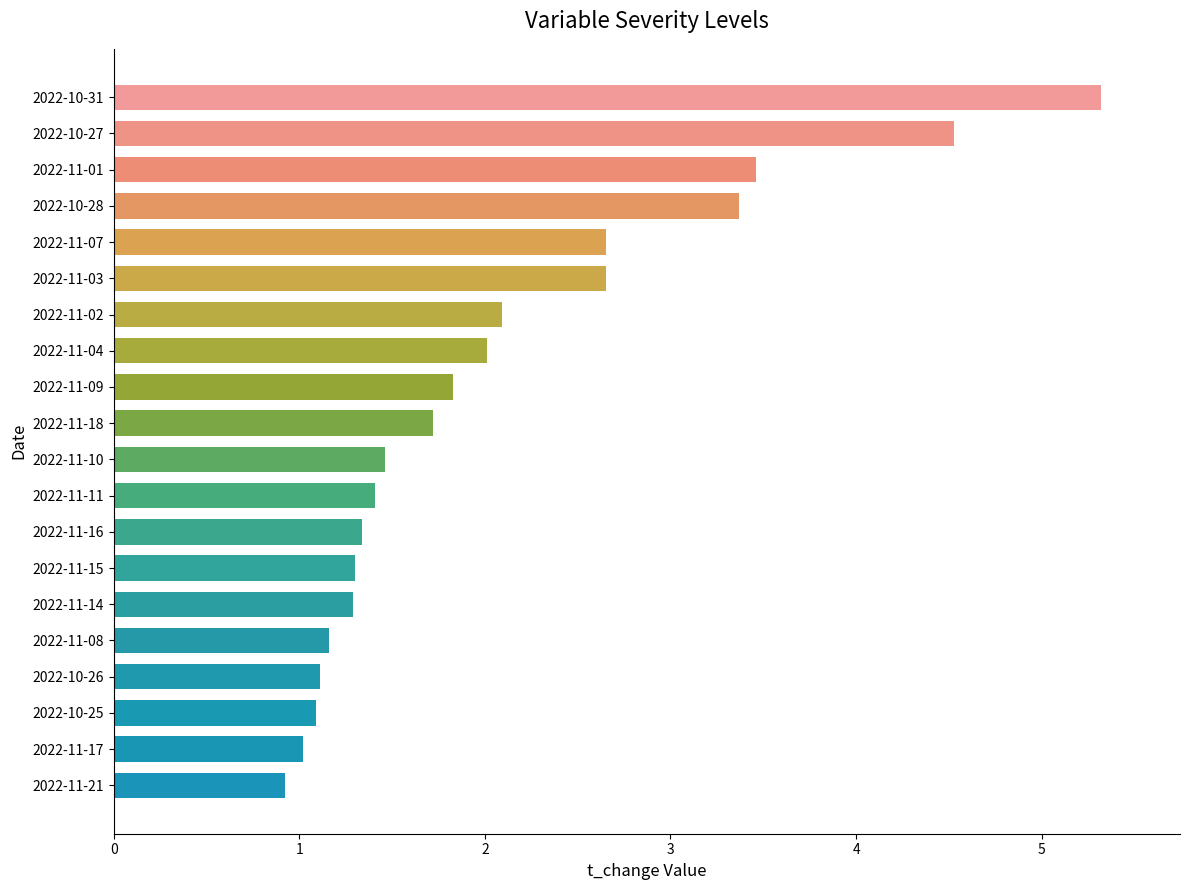

Is it true that the value at 2022-11-08 is 1.2?

True